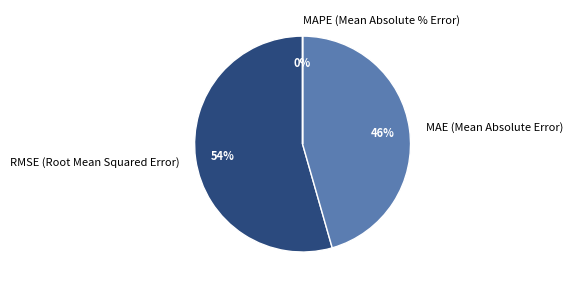

Combined, do RMSE (Root Mean Squared Error) and MAE (Mean Absolute Error) account for over 50%?

Yes